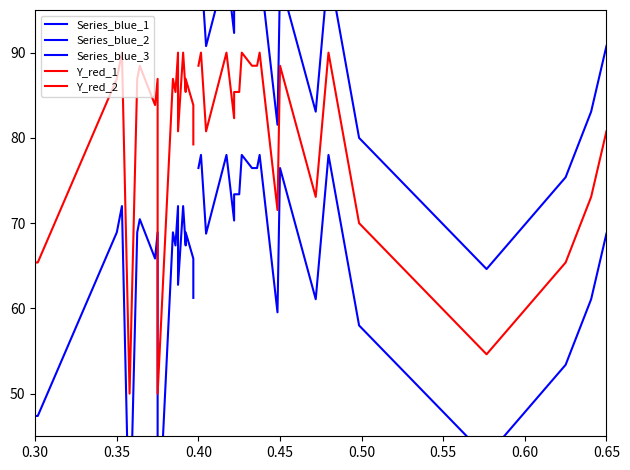

The value of Y_red_1 at 0.60 is 123.3. True or false?

False